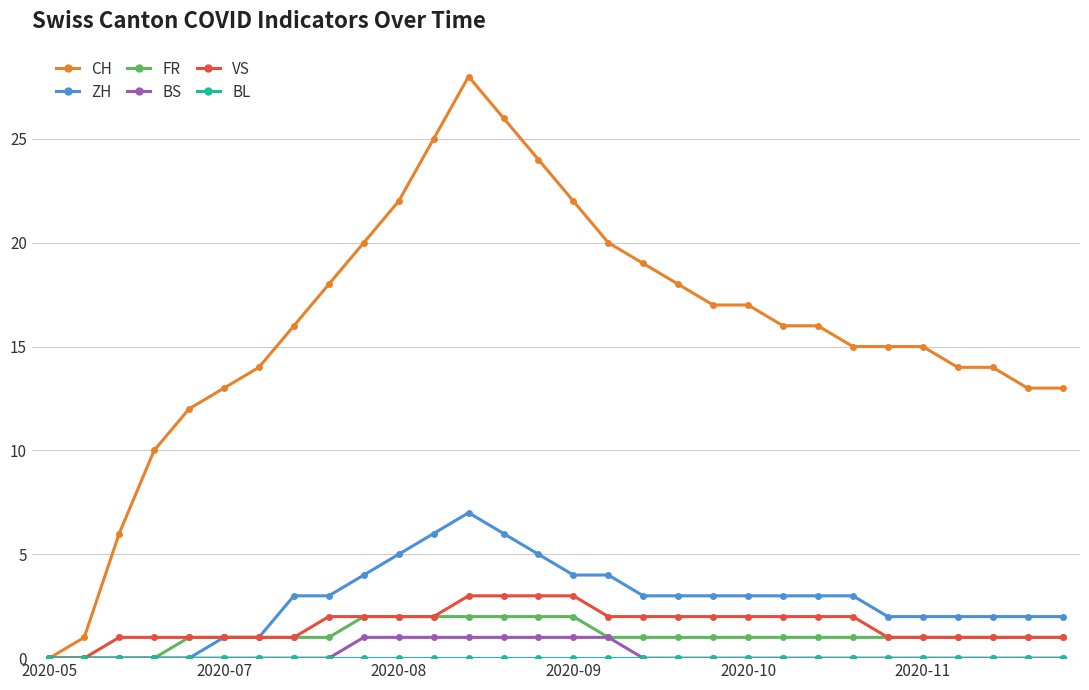

Which series has the widest spread of values?

CH